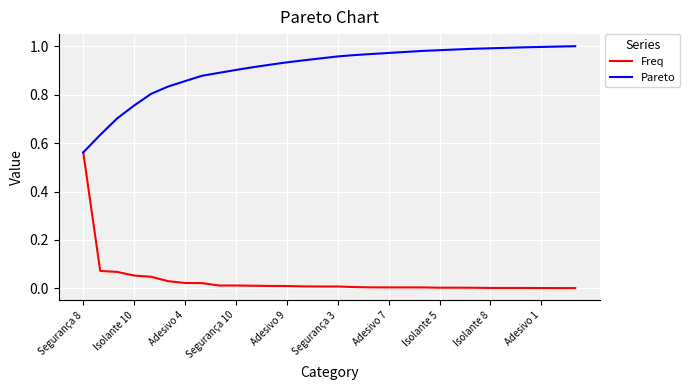

Rank the series by their maximum value, from lowest to highest.

Freq, Pareto